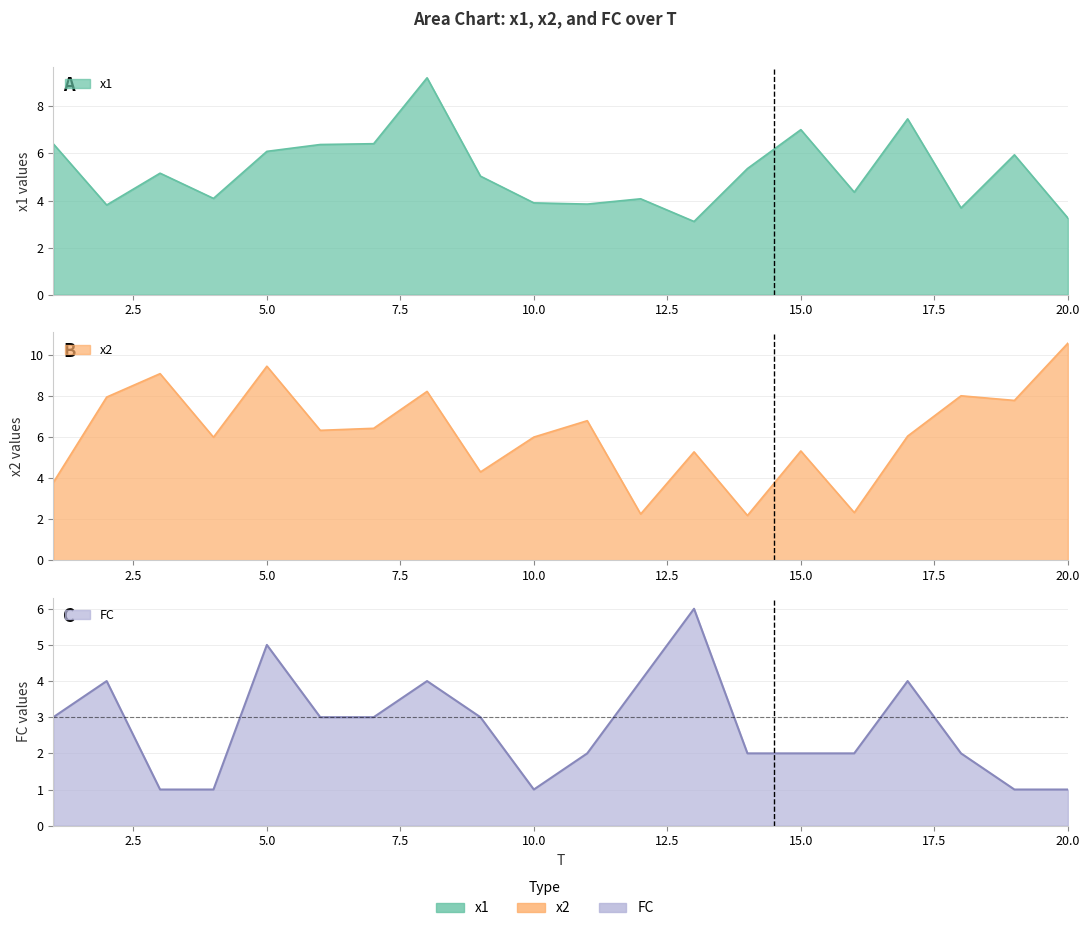

Is the value of x2 at 15 greater than the value of FC at 20?

Yes